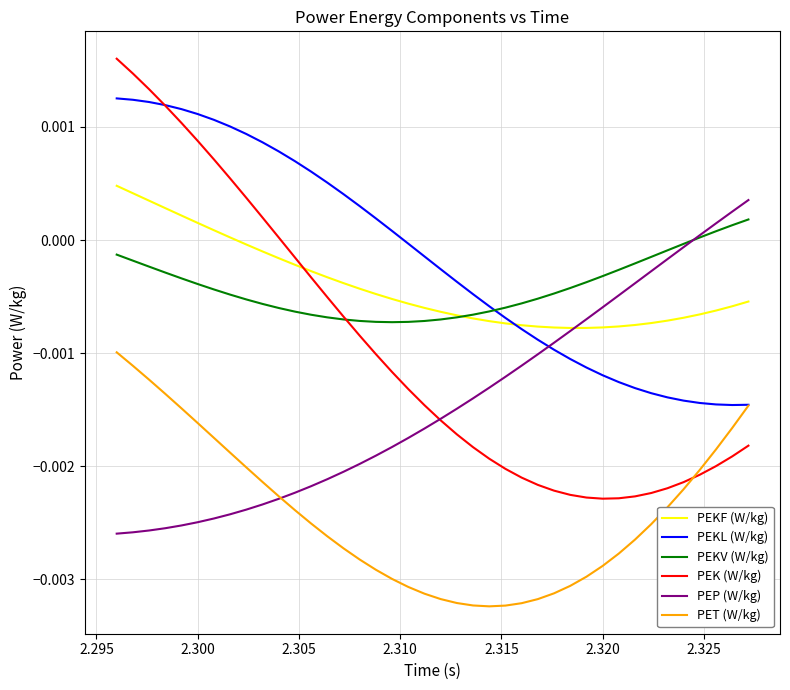

After their last crossing, which series has the higher values: PEP (W/kg) or PET (W/kg)?

PEP (W/kg)